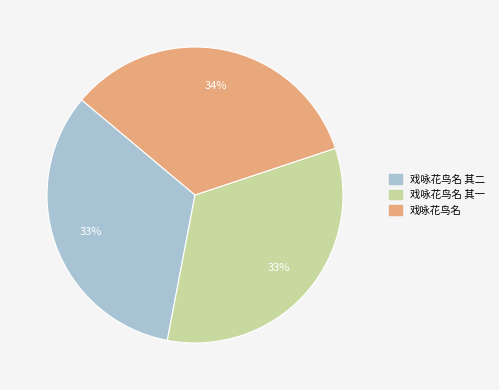

Is there a majority slice in this chart?

No